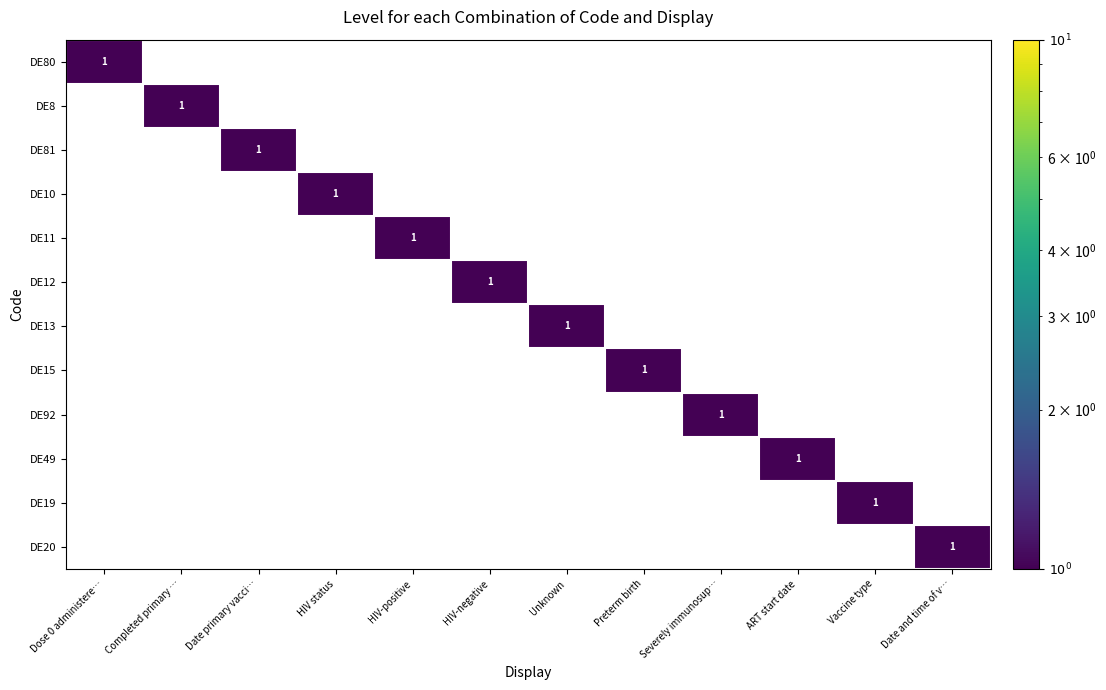

How many DE15 values are between 0 and 1?

12